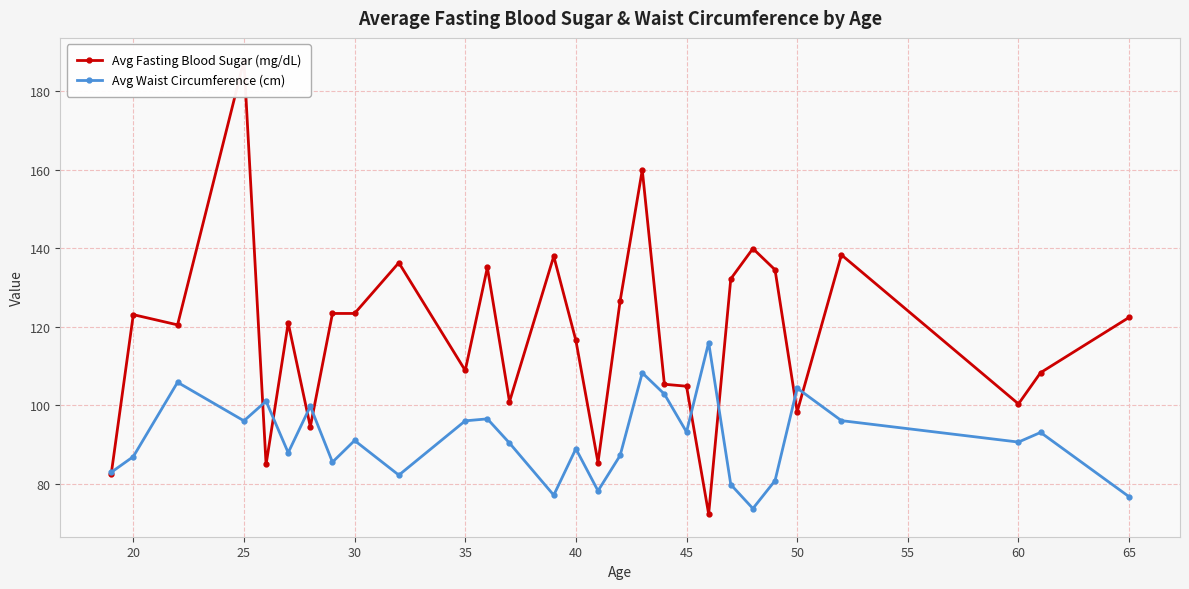

At which category does Avg Waist Circumference (cm) reach its first local valley?

25